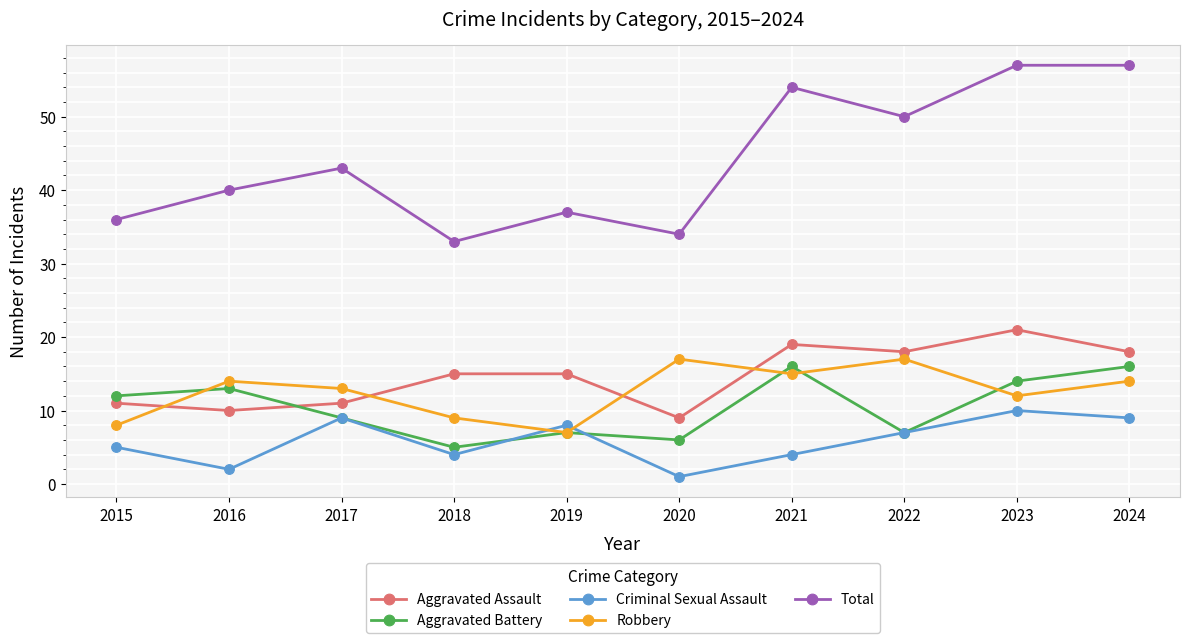

Where is the first local maximum for Aggravated Battery?

2016